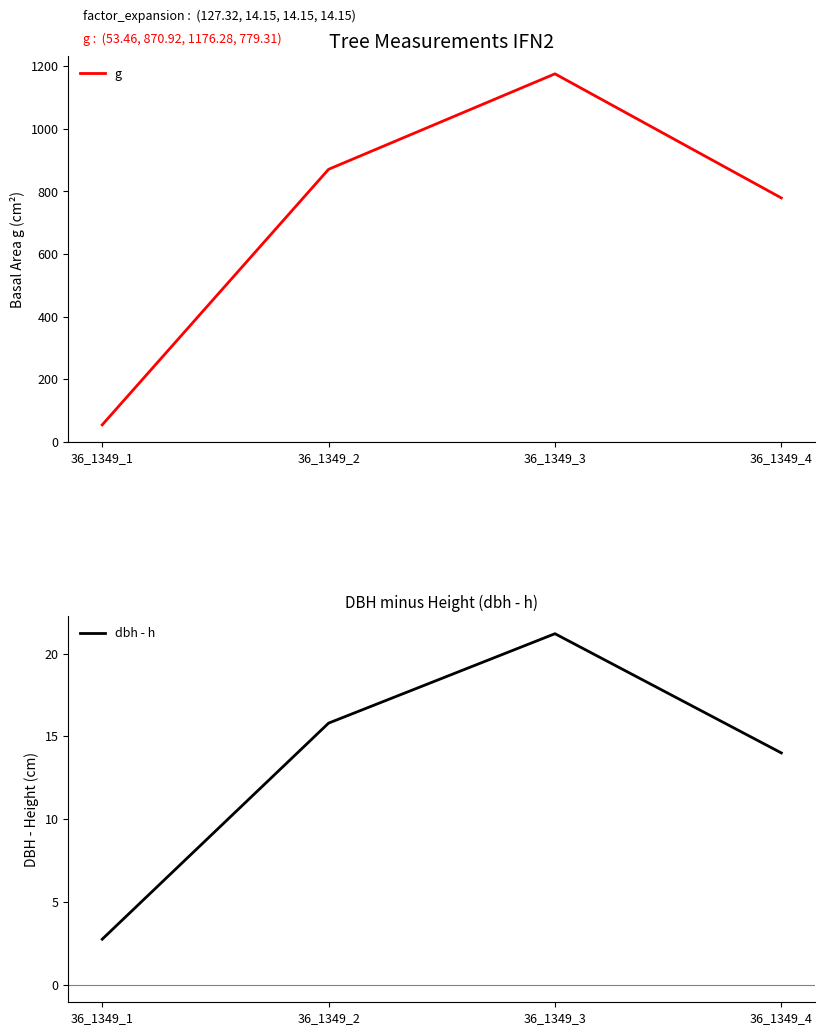

True or false: dbh - h and g cross at least once.

False